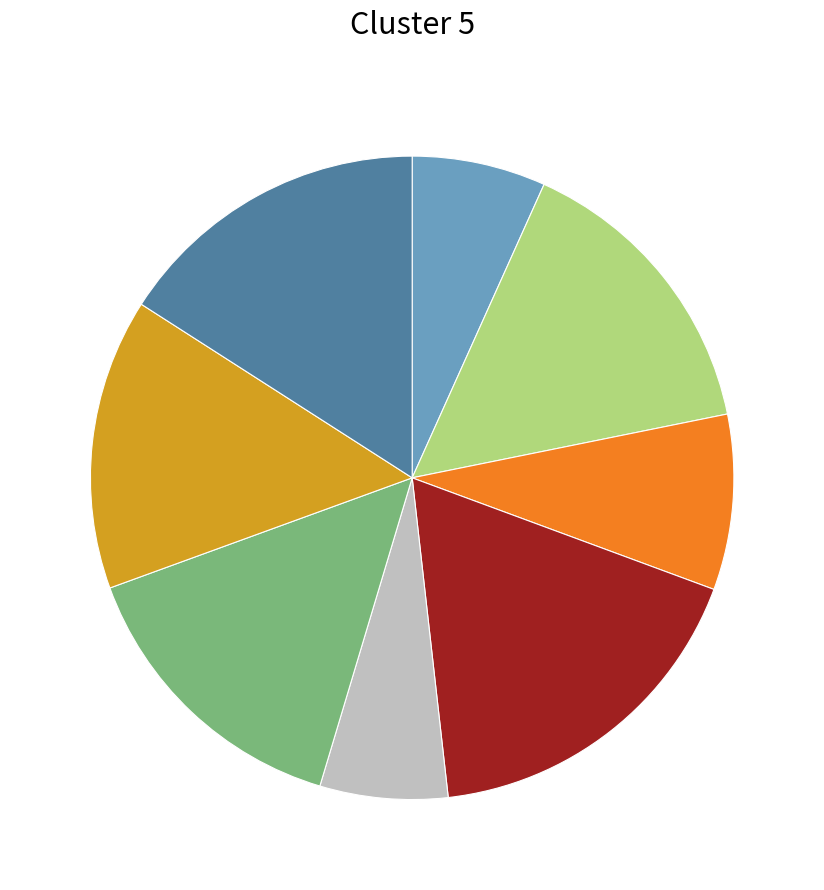

Is there a majority slice in this chart?

No